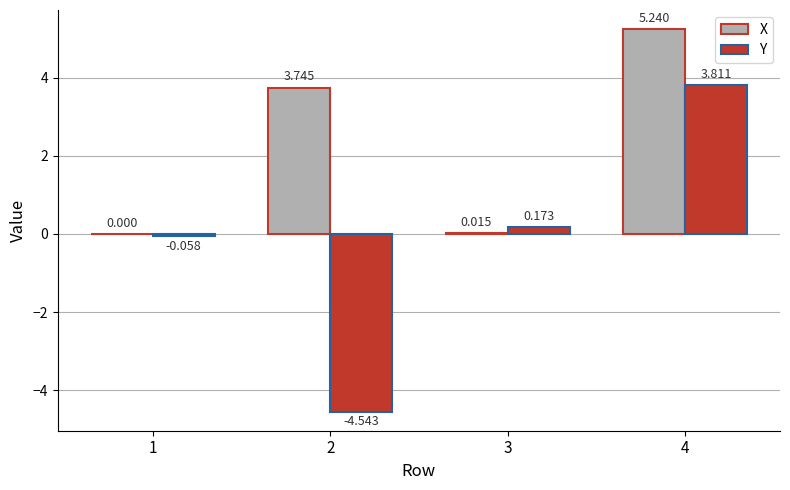

How many positive values does the Y series have?

2